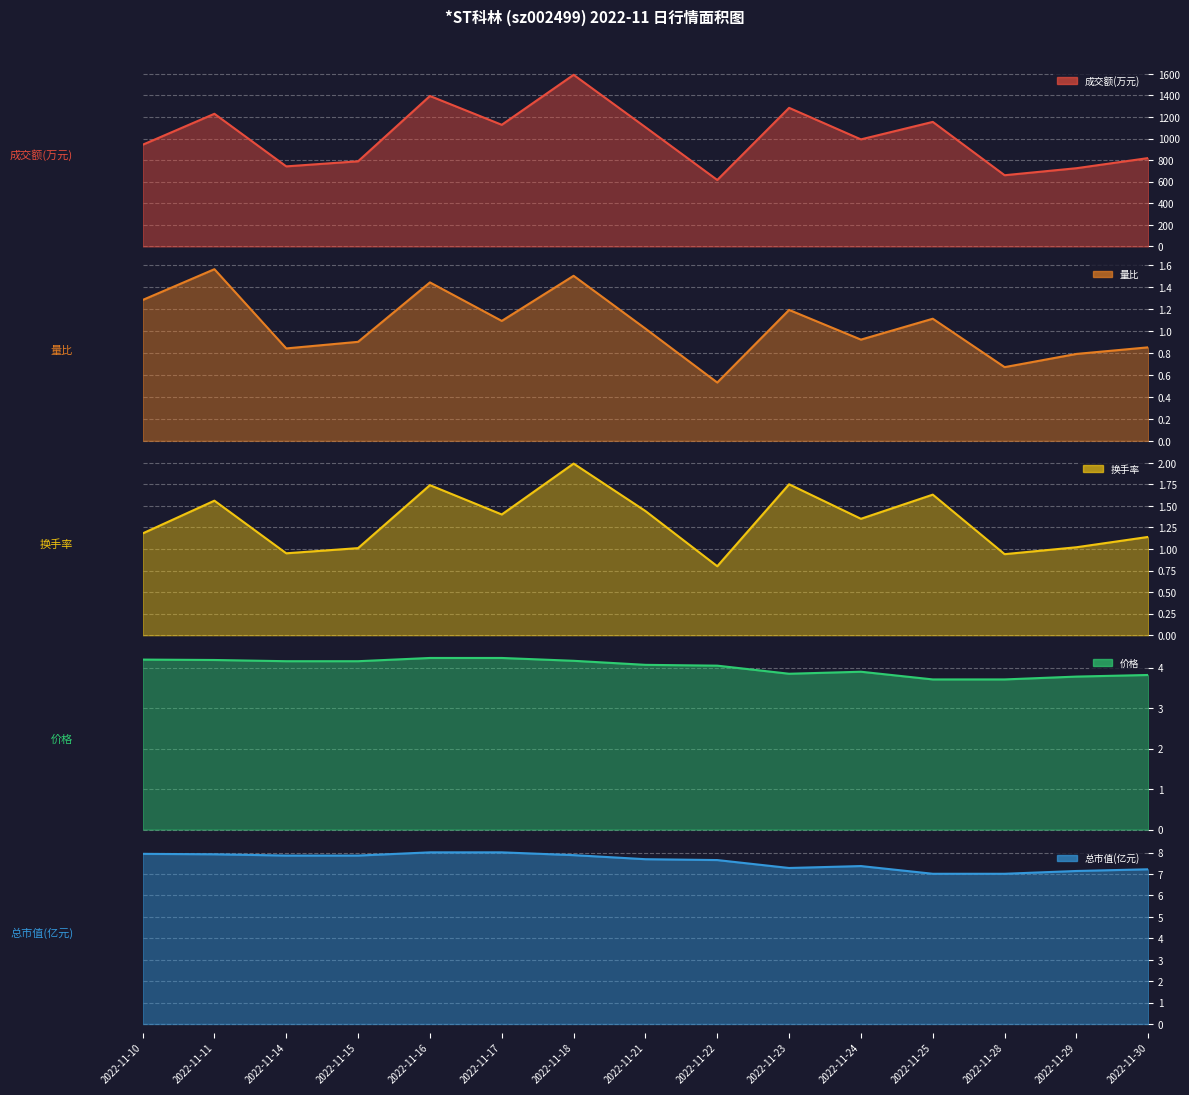

Which series has the largest total across all categories?

成交额(万元)